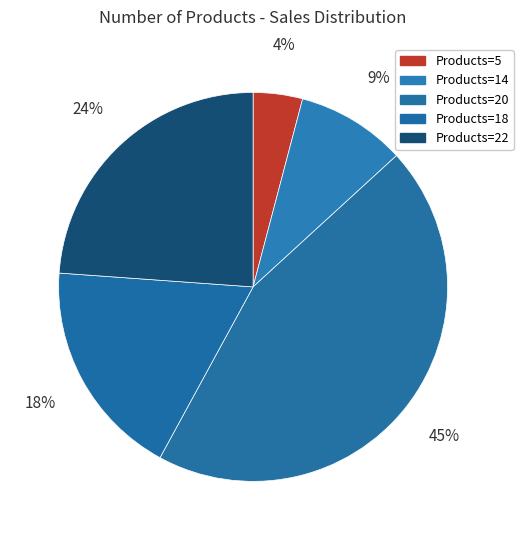

How many segments does this pie chart have?

5